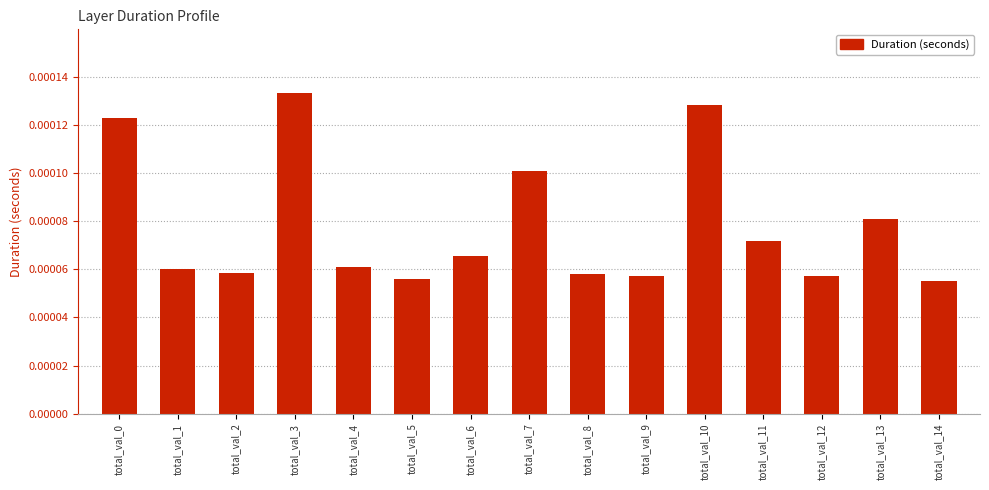

Count the values in the range 0 to 1.

15